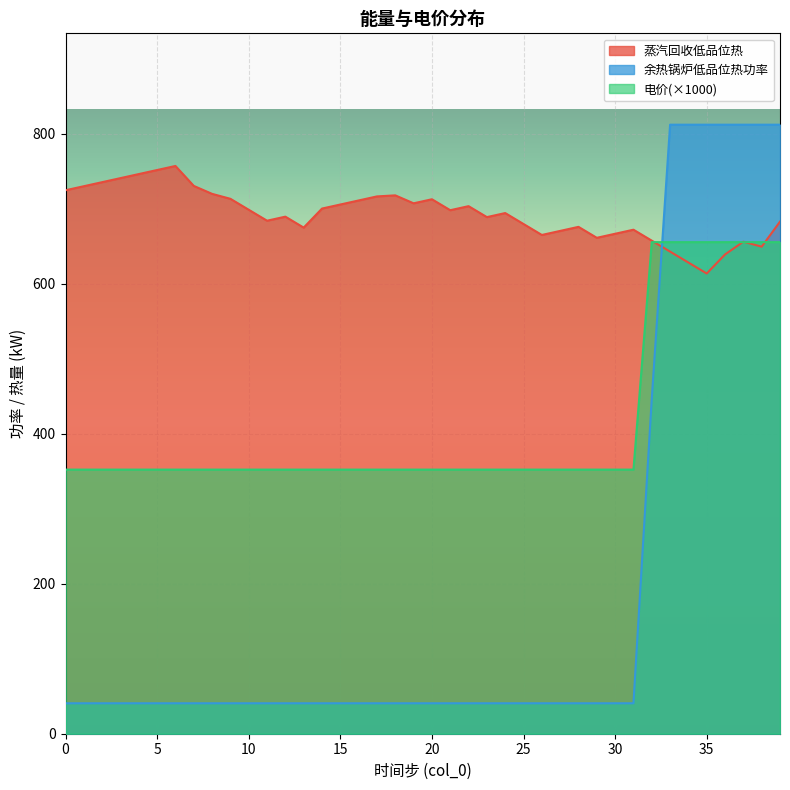

True or false: 蒸汽回收低品位热 has a value of 665.1 at 26.

True